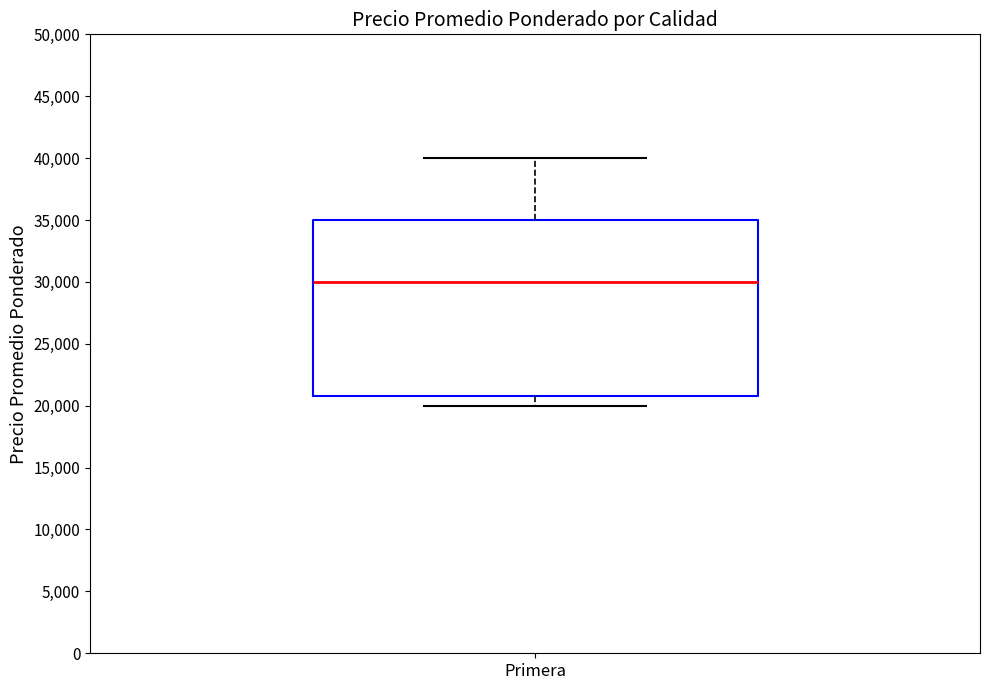

Transcribe this box plot: give where the median line is, the range the box spans, and where the two whiskers end, as read against the y-axis. The values are not printed on the chart, so give them approximately, as read against the axis.

median 30000, box 21000 to 35000, whiskers 20000 to 40000